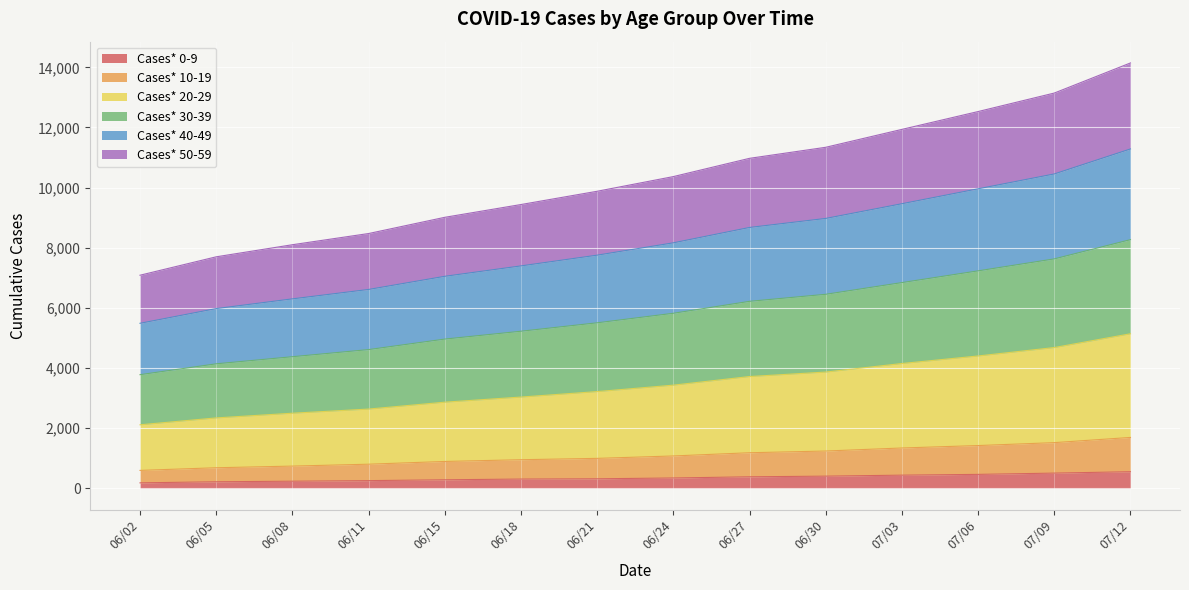

What is the total value across all series at 06/18?

9438